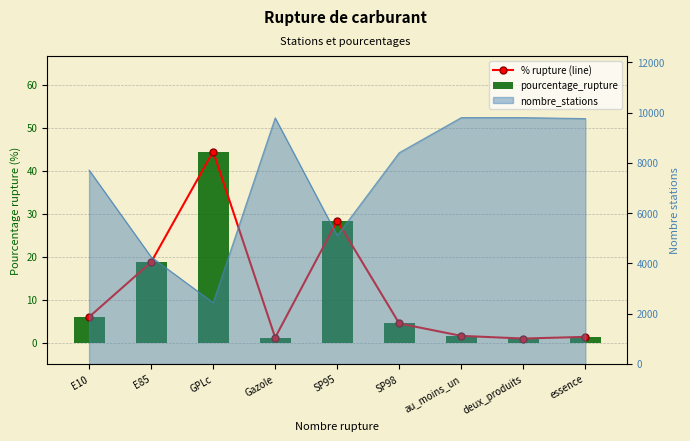

How many groups of bars are there?

9